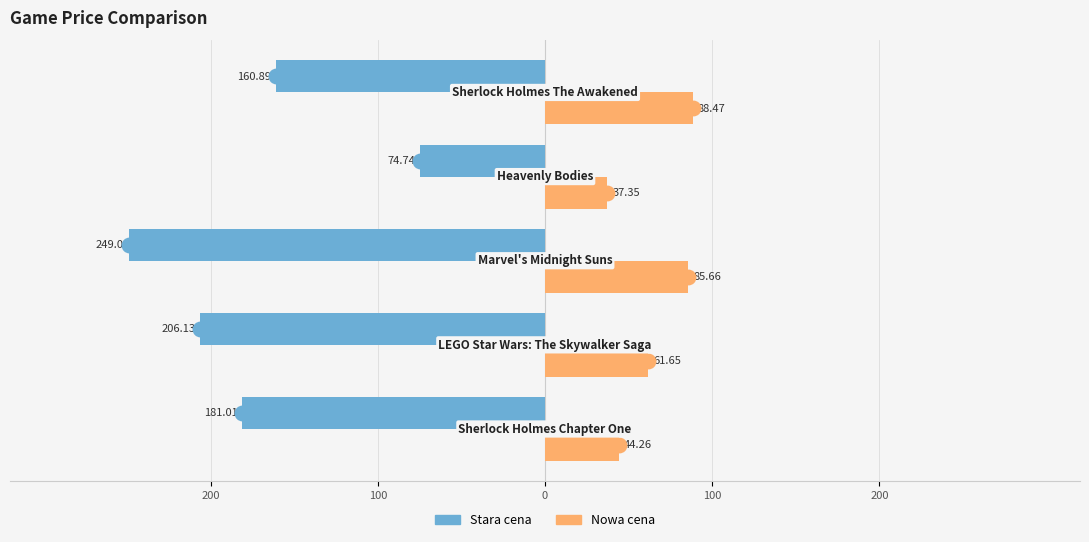

What are all the series names shown in the legend?

Stara cena, Nowa cena